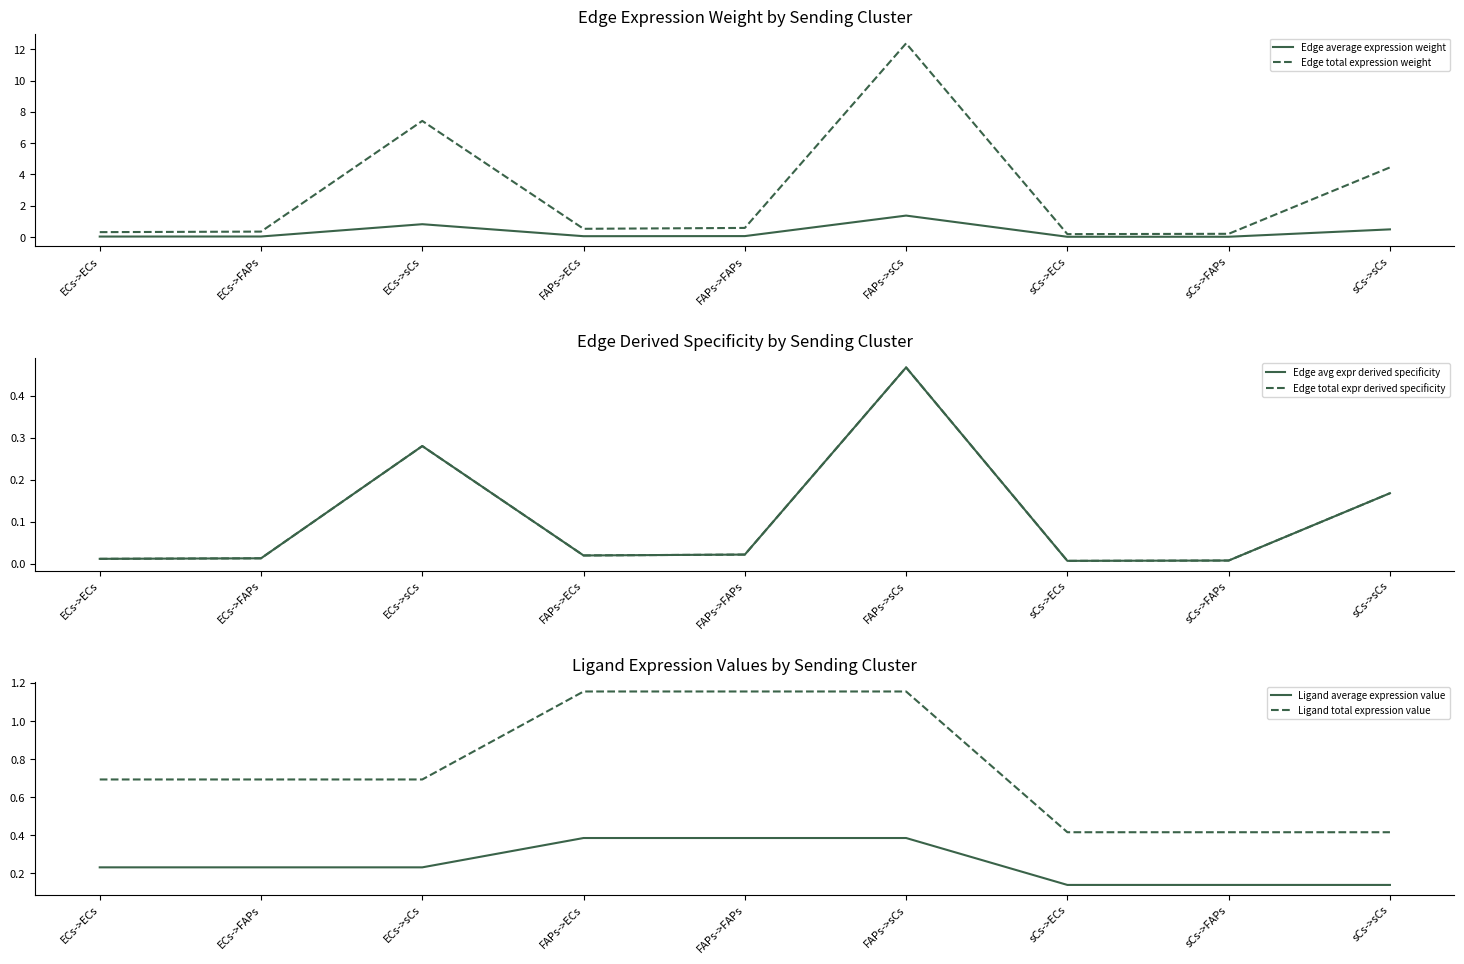

List the labels in order of Ligand average expression value value, largest first.

FAPs->ECs, FAPs->FAPs, FAPs->sCs, ECs->ECs, ECs->FAPs, ECs->sCs, sCs->ECs, sCs->FAPs, sCs->sCs